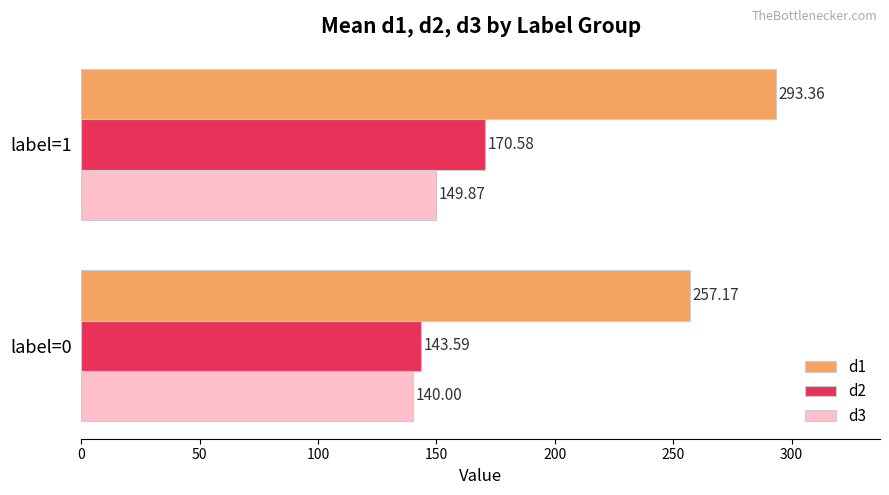

Rank the series by their maximum value, from lowest to highest.

d3, d2, d1